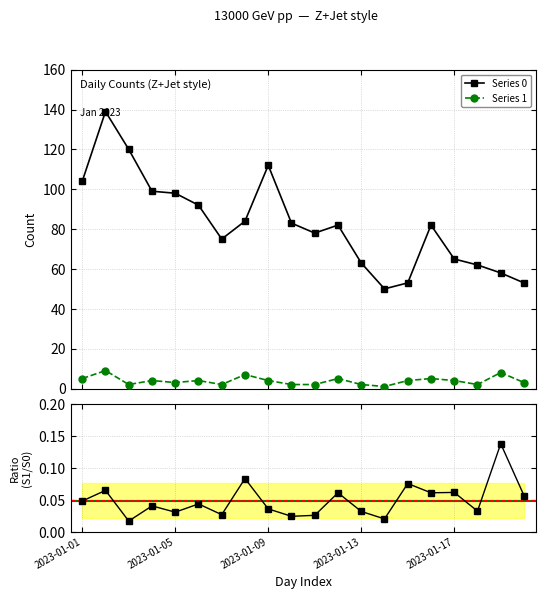

True or false: Ratio (S1/S0) and Series 1 intersect in this chart.

False